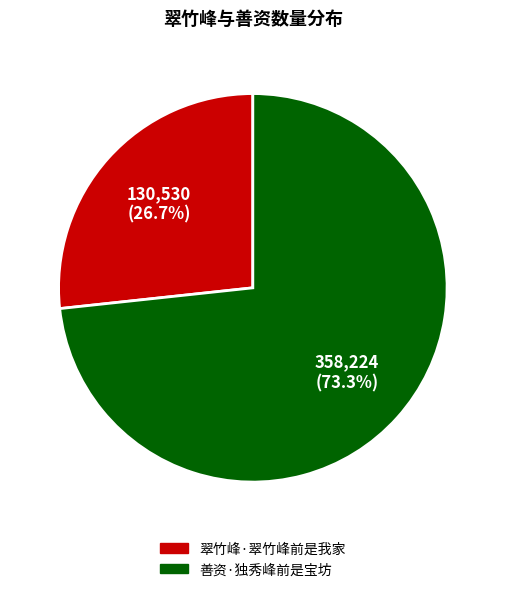

Which slice is the largest?

善资·独秀峰前是宝坊